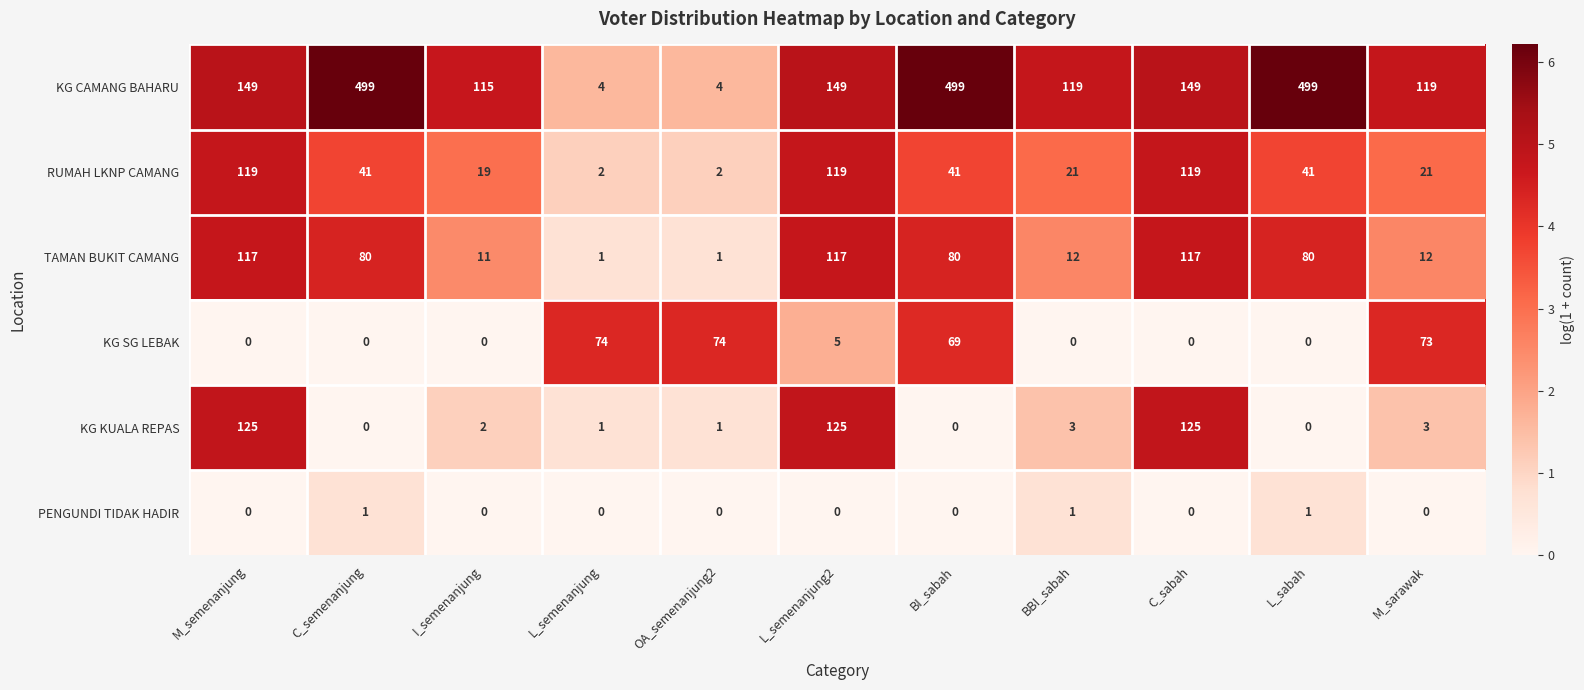

What is the difference between the maximum and minimum values in the TAMAN BUKIT CAMANG series?

116